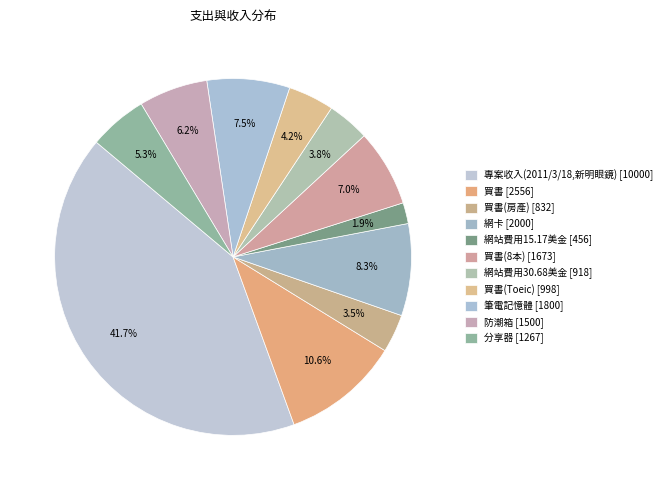

How many segments does this pie chart have?

11